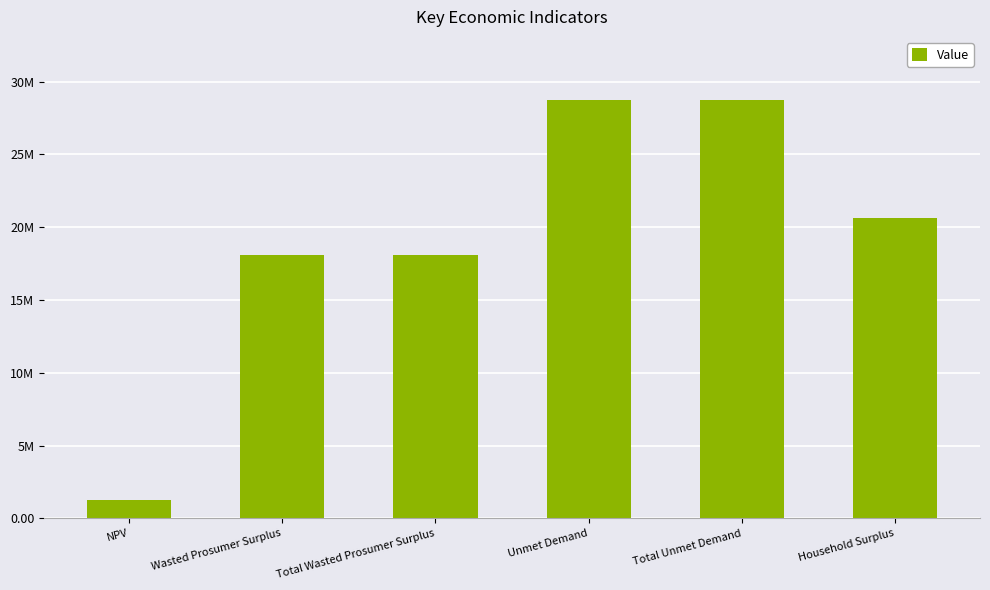

At which category does the chart reach its minimum across all series?

NPV